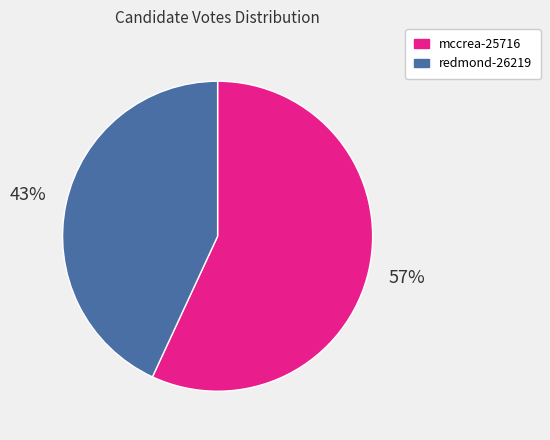

Which slice is the smallest?

redmond-26219